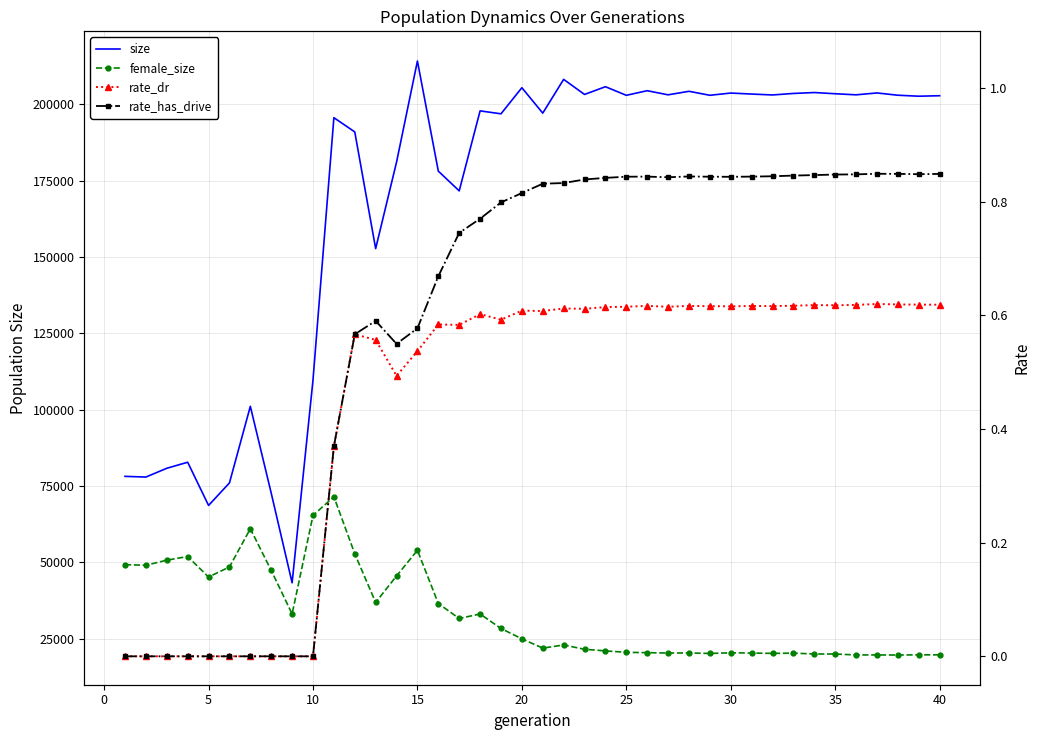

The value of rate_dr at 13 is 0.8. True or false?

False